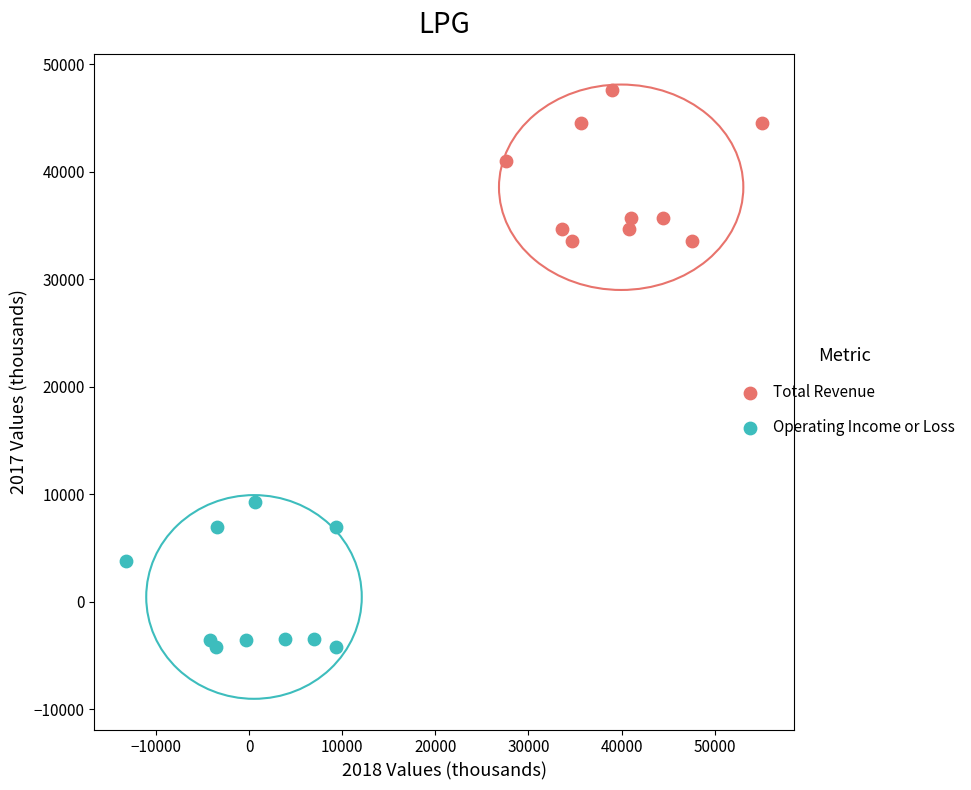

Which series contains the highest Y value?

Total Revenue